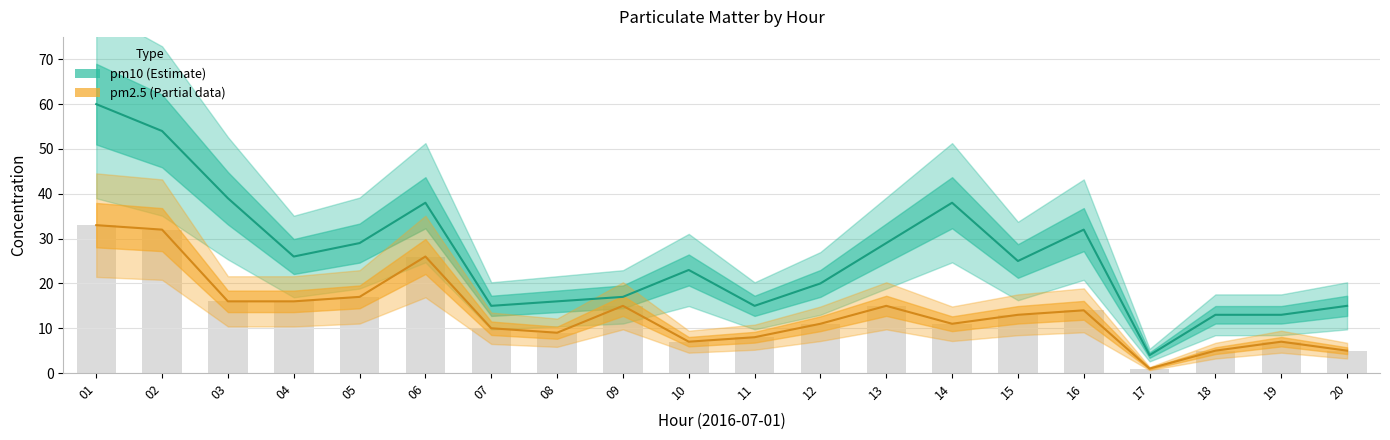

Which series has the largest range (max minus min)?

pm10 (Estimate)